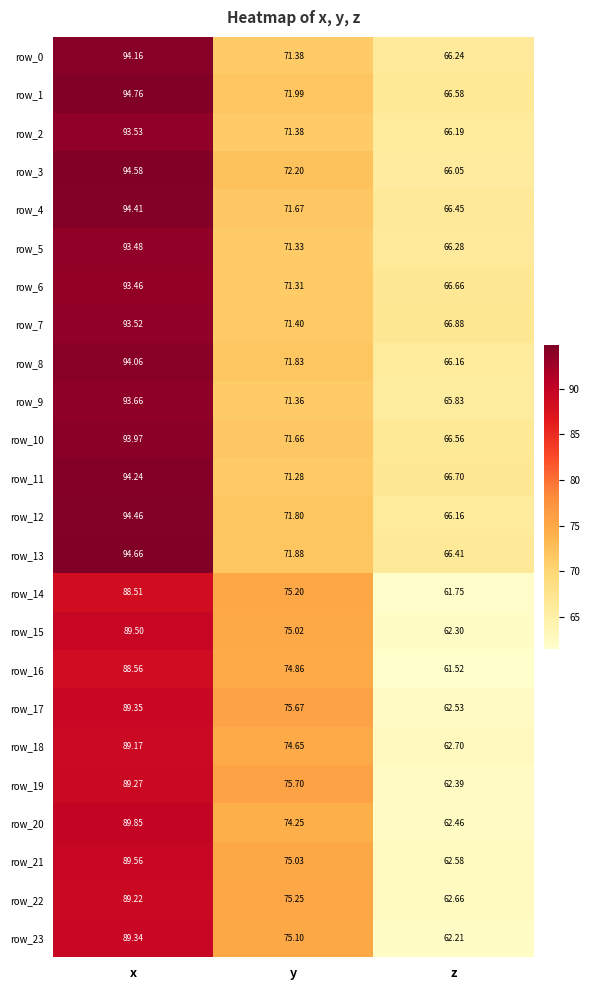

At which category is the sum across all series the highest?

x